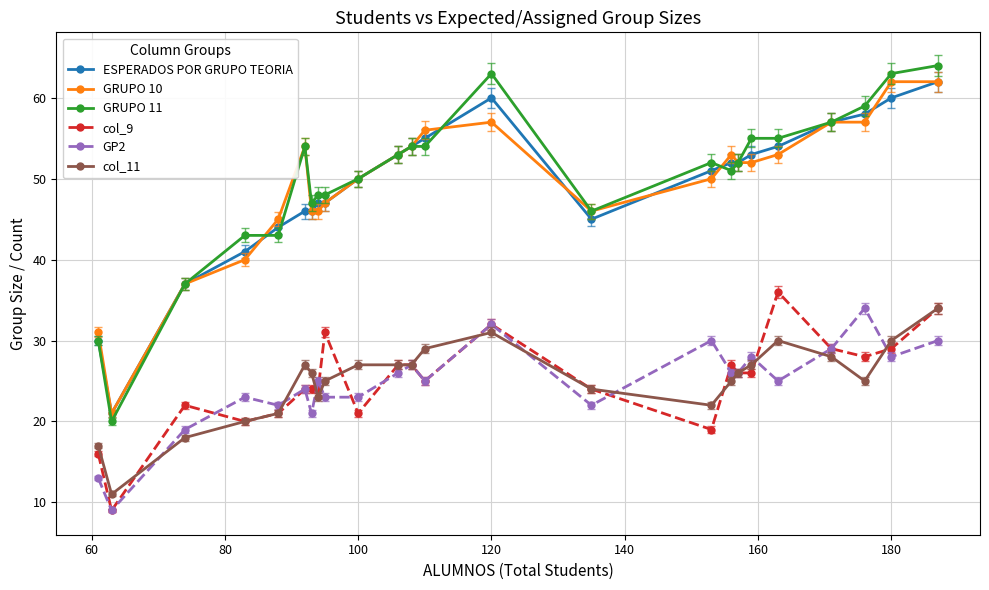

Reading left to right, transcribe all the data shown in this chart.

ESPERADOS POR GRUPO TEORIA: 30	21	37	41	44	46	46	47	47	50	53	54	55	60	45	51	52	52	53	54	57	58	60	62
GRUPO 10: 31	21	37	40	45	54	46	46	47	50	53	54	56	57	46	50	53	52	52	53	57	57	62	62
GRUPO 11: 30	20	37	43	43	54	47	48	48	50	53	54	54	63	46	52	51	52	55	55	57	59	63	64
col_9: 16	9	22	20	21	24	24	24	31	21	27	27	25	32	24	19	27	26	26	36	29	28	29	34
GP2: 13	9	19	23	22	24	21	25	23	23	26	27	25	32	22	30	26	26	28	25	29	34	28	30
col_11: 17	11	18	20	21	27	26	23	25	27	27	27	29	31	24	22	25	26	27	30	28	25	30	34